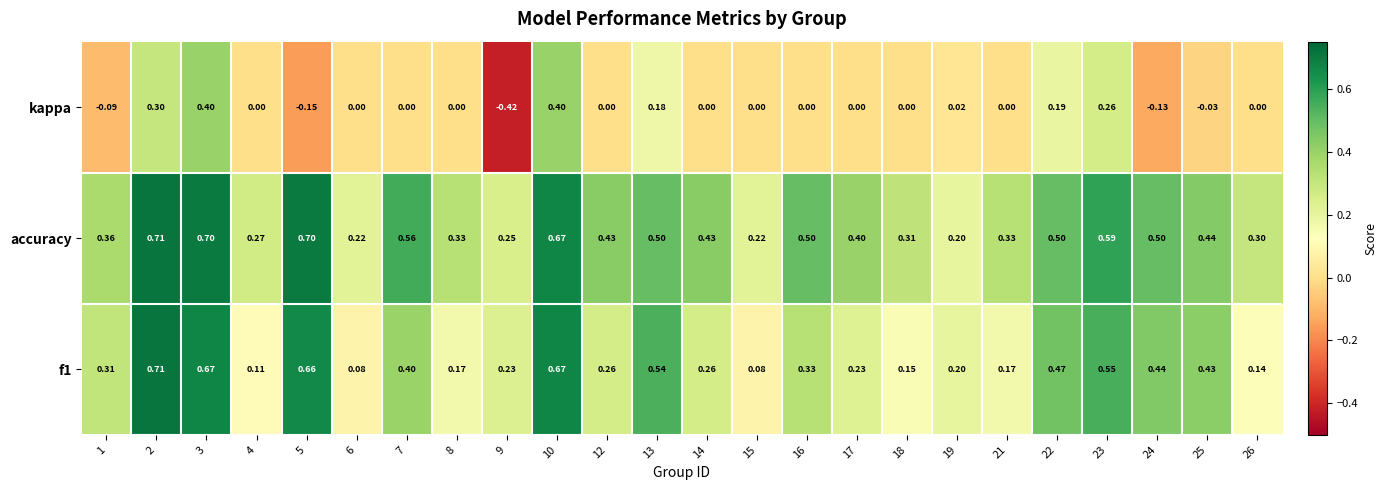

Which series changed the most between 10 and 13?

kappa